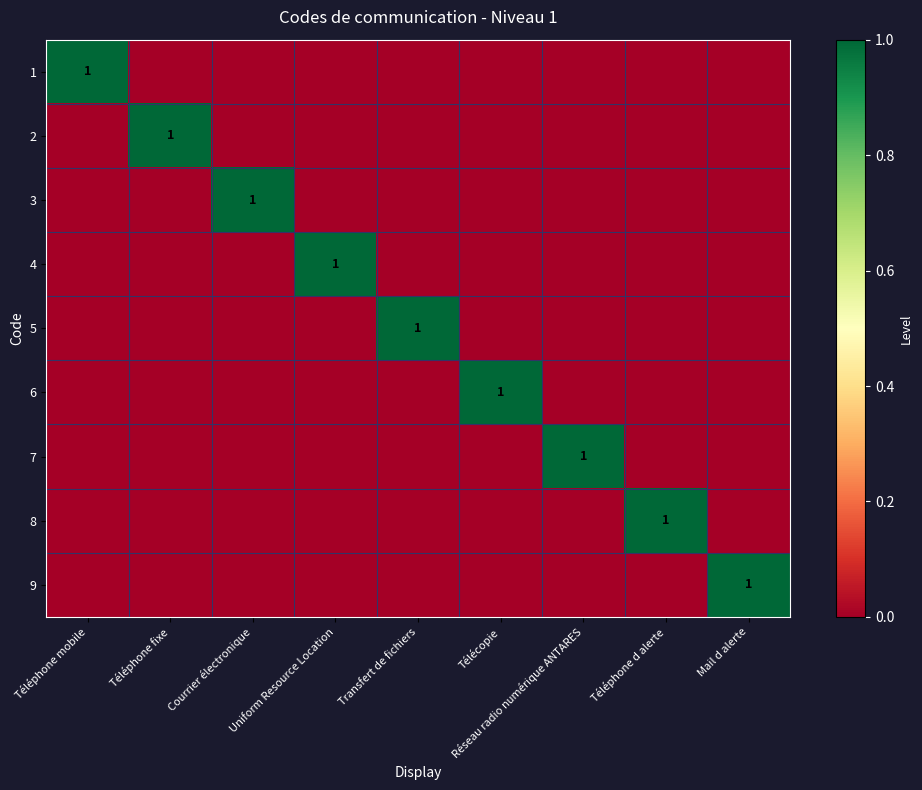

Count the number of data series in this chart.

9